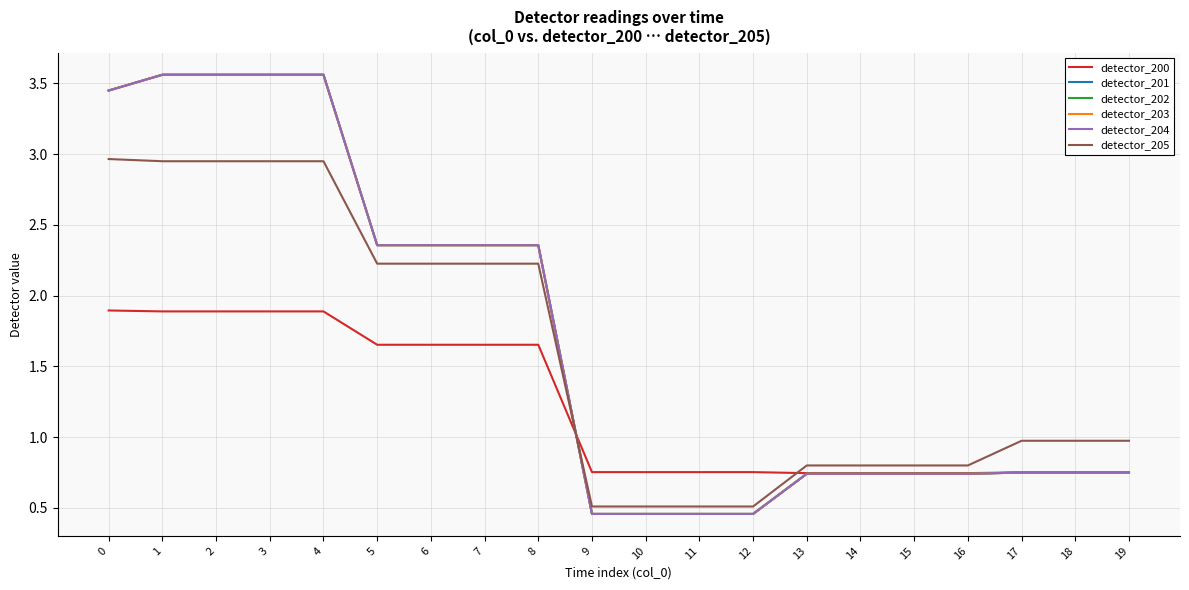

Rank the series at 6 from highest to lowest value.

detector_201, detector_202, detector_203, detector_204, detector_205, detector_200